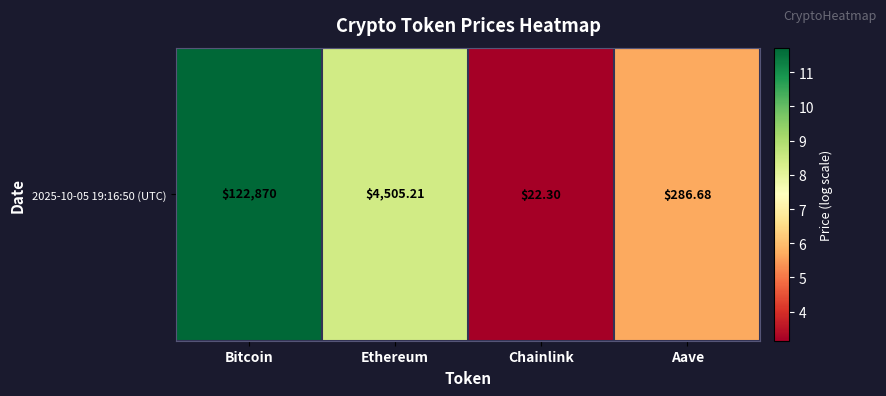

List the labels in order of value, largest first.

Bitcoin, Ethereum, Aave, Chainlink